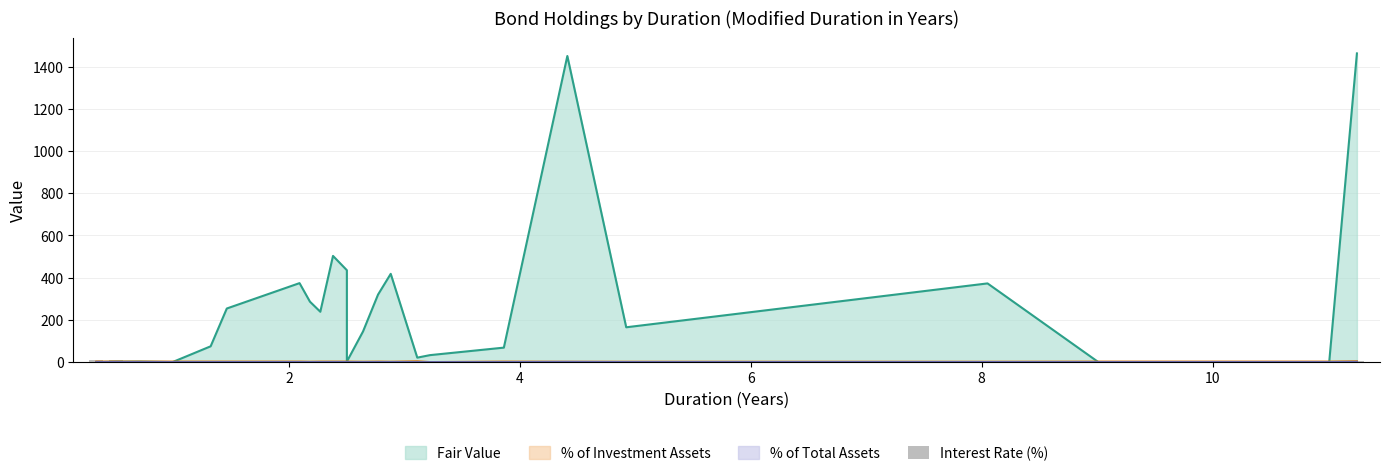

Are the bars grouped side by side (vs. stacked)?

No